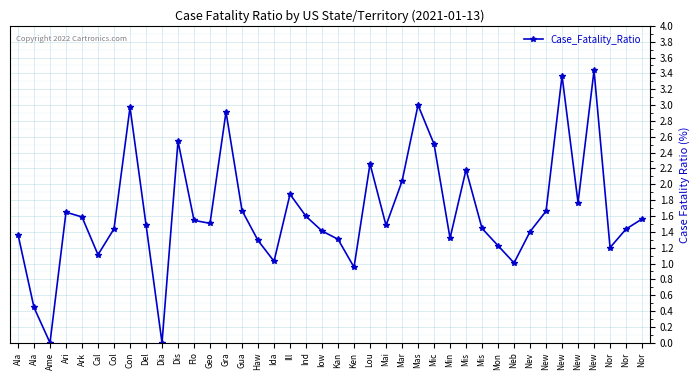

Is this an area chart (filled region under the line)?

No